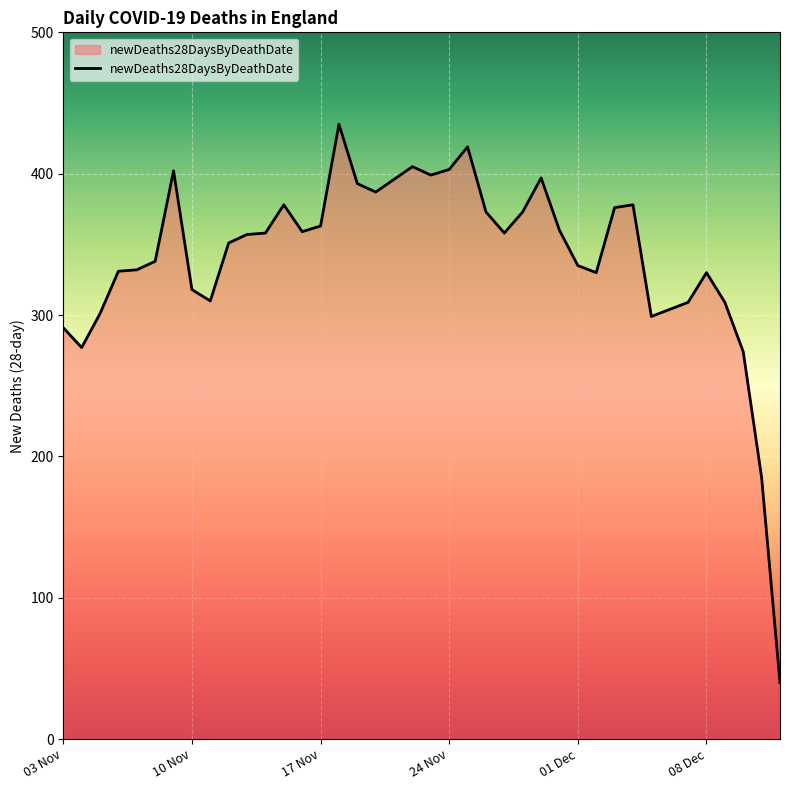

What is the minimum value shown in the chart?

40